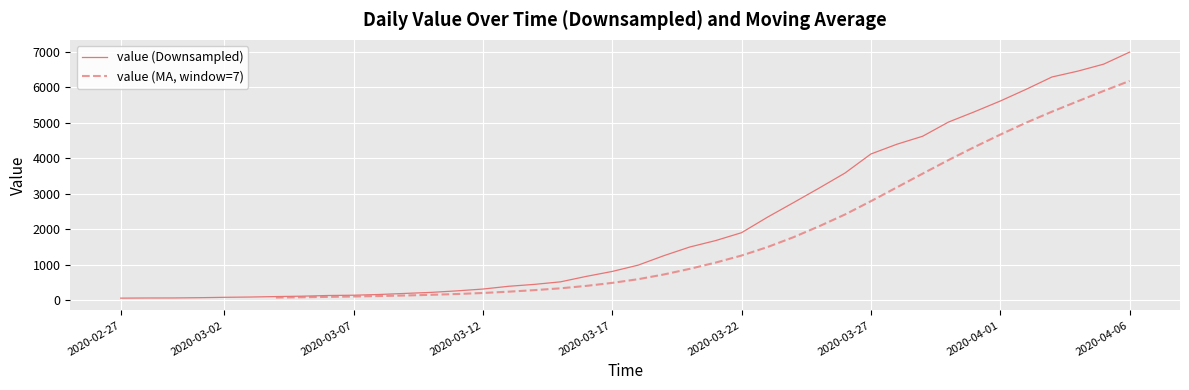

Which has a higher value, 2020-04-01 or 2020-03-11?

2020-04-01